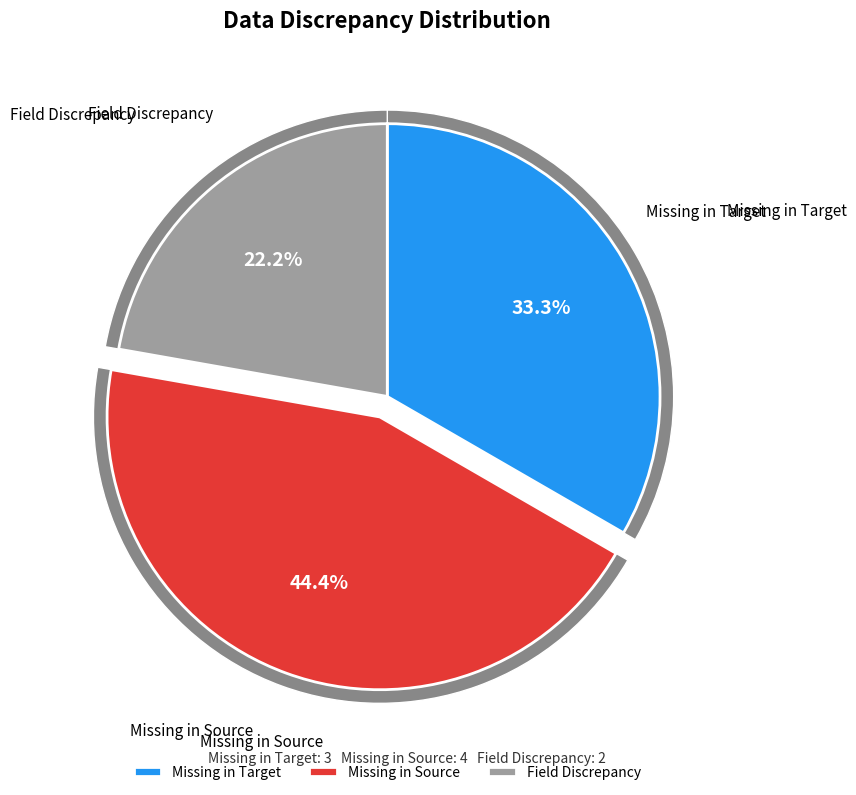

Between Missing in Target and Field Discrepancy, which is larger?

Missing in Target